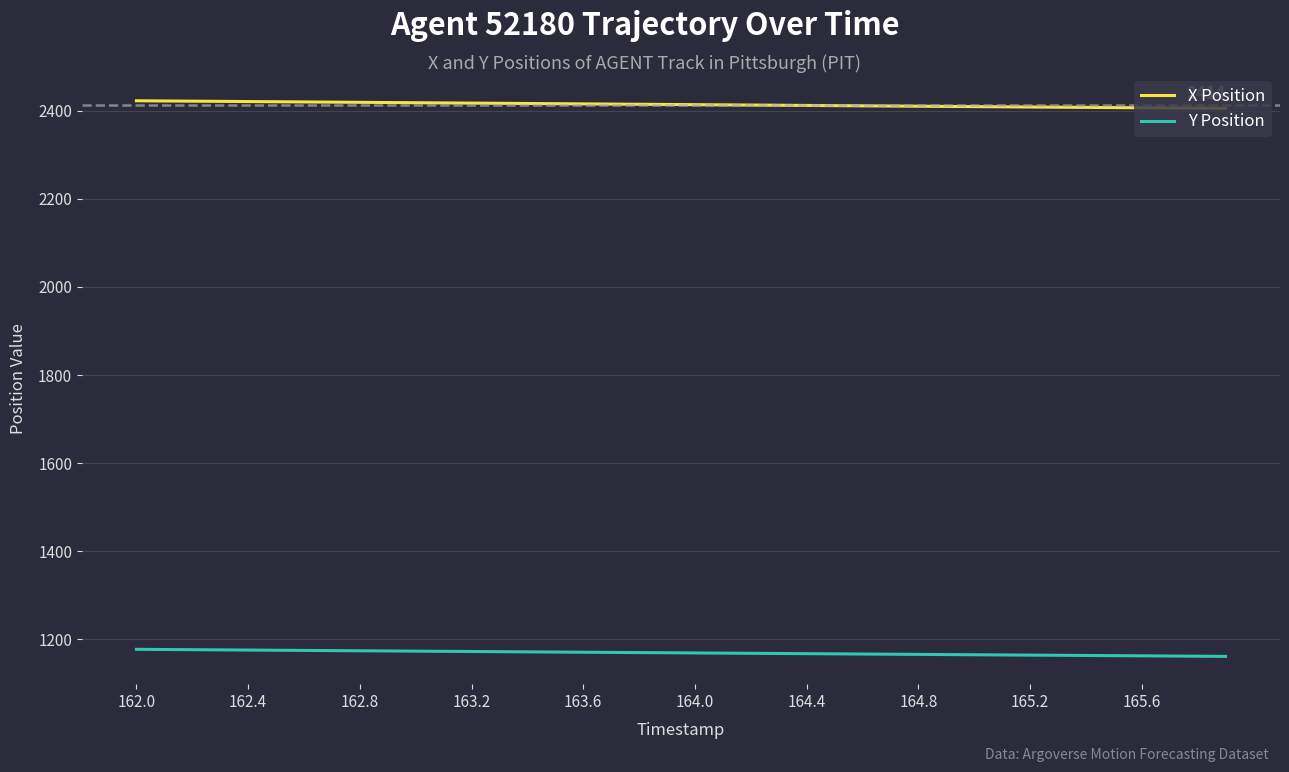

True or false: Y Position and X Position cross at least once.

False